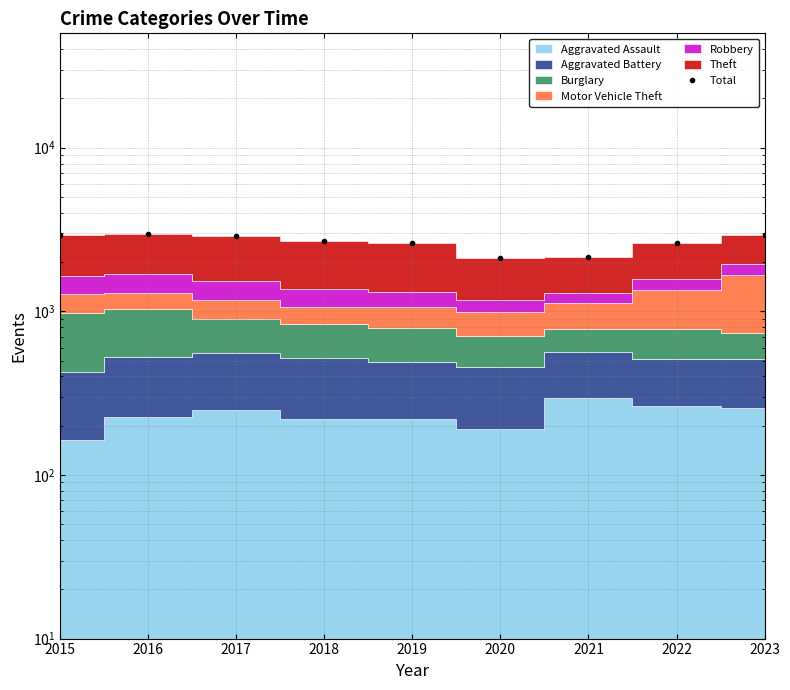

What is the change in value from 2016 to 2022?

-373